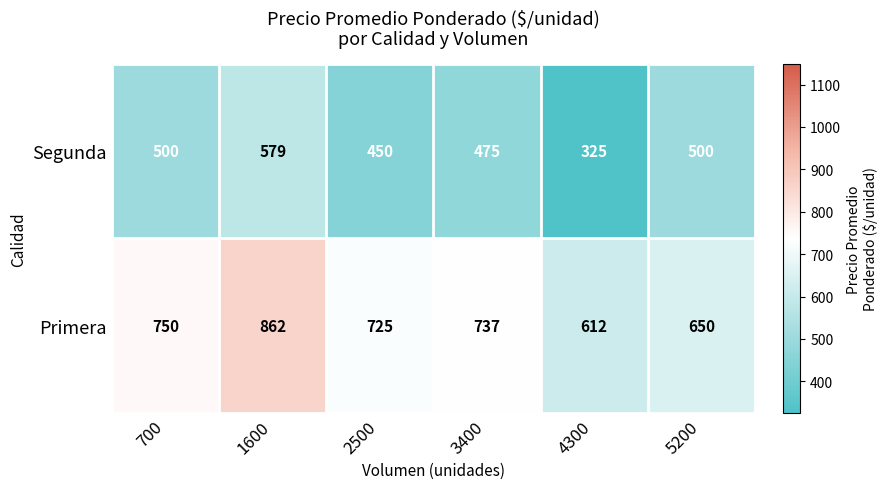

Which series has the largest range (max minus min)?

Segunda